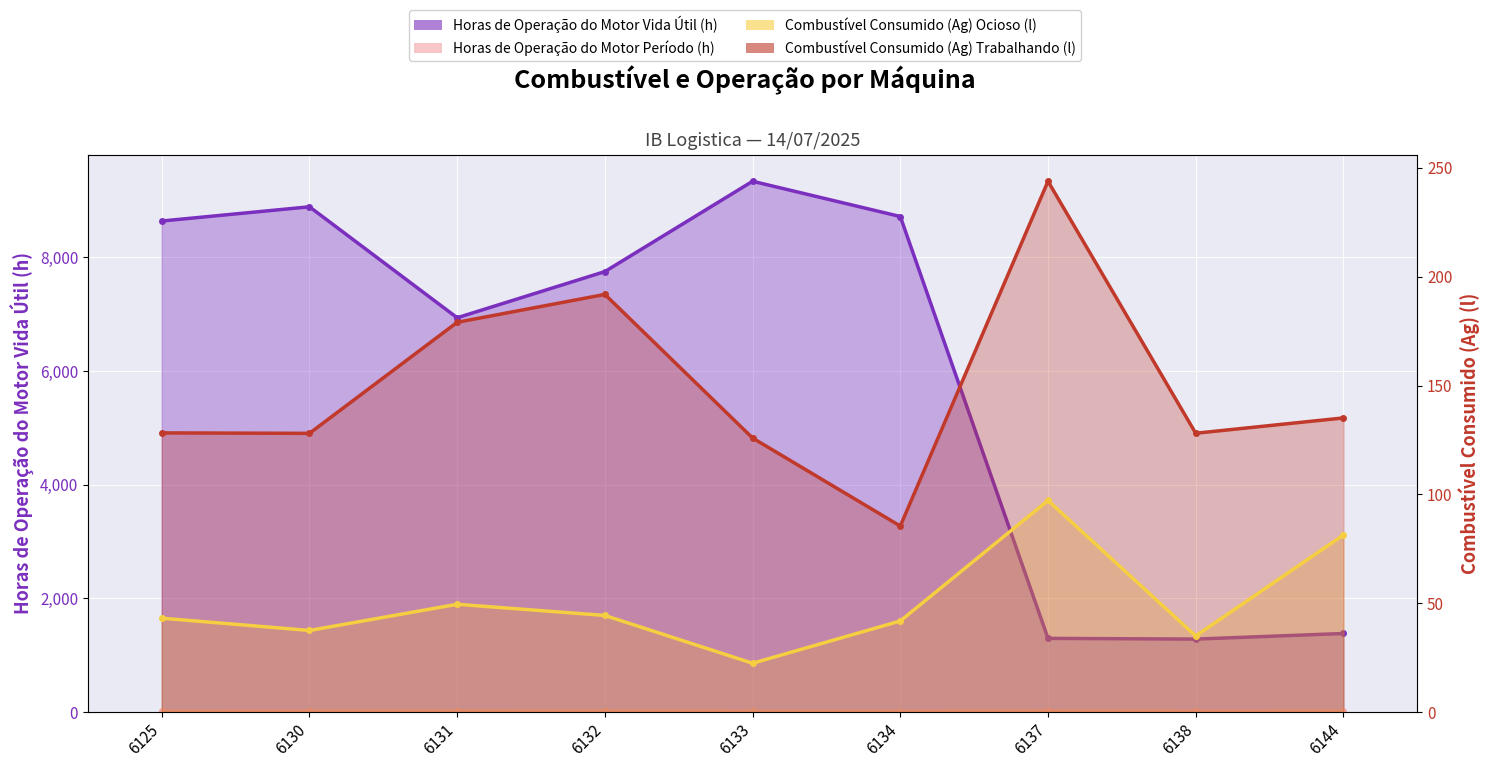

What is the maximum value shown in the chart?

9340.1